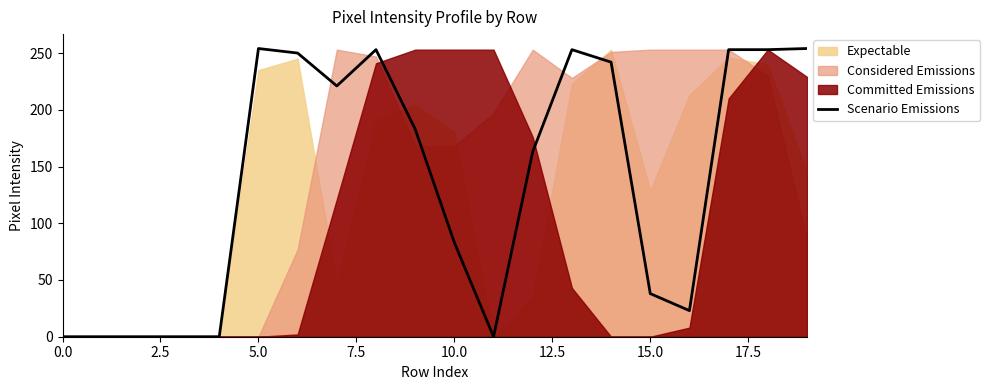

The Scenario Emissions series shows 83 at 10.0. True or false?

True